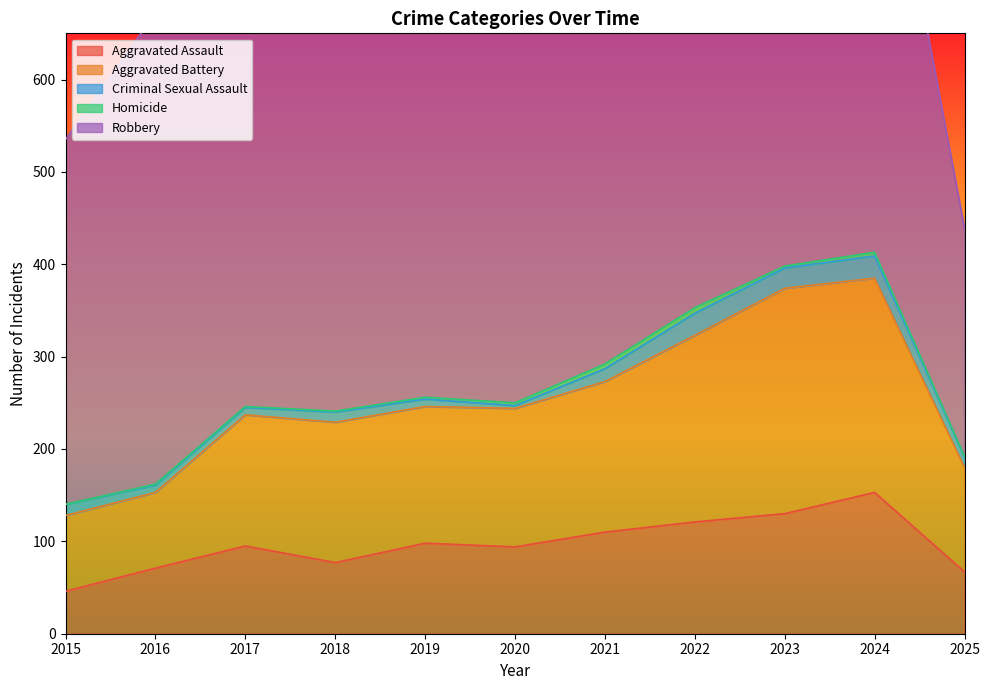

What is the highest value of the Aggravated Battery series?

244